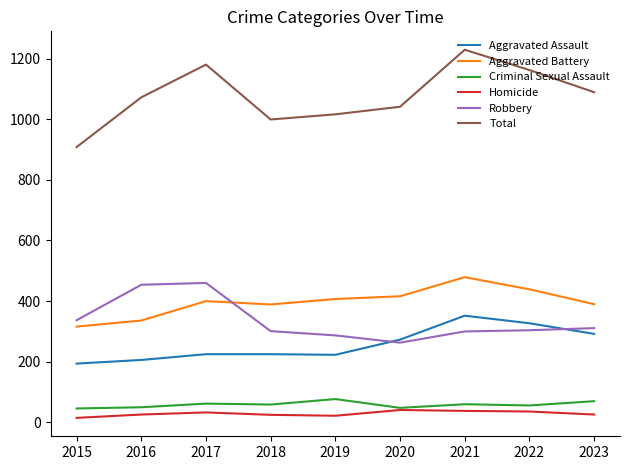

What is the average value of the Aggravated Assault series?

257